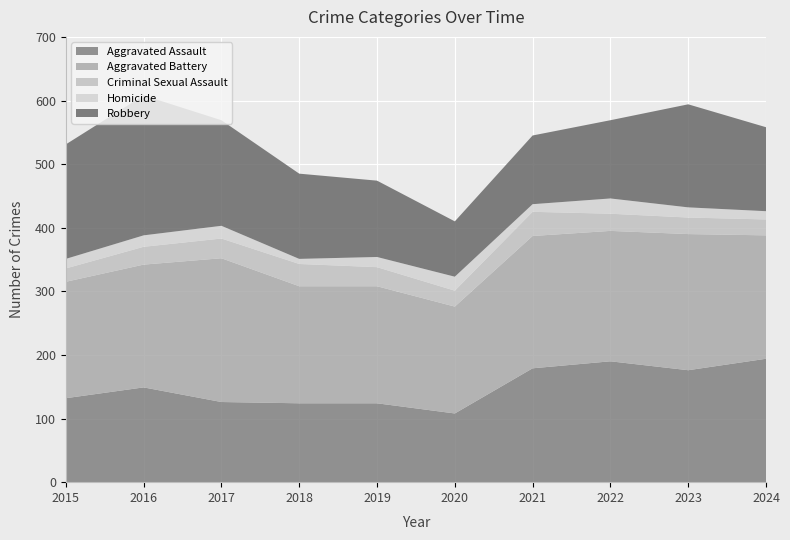

Reading right to left, what are all the values shown in this chart?

Aggravated Assault: 2024=194	2023=176	2022=190	2021=179	2020=108	2019=124	2018=124	2017=126	2016=149	2015=132
Aggravated Battery: 2024=194	2023=214	2022=205	2021=208	2020=168	2019=184	2018=184	2017=226	2016=193	2015=183
Criminal Sexual Assault: 2024=25	2023=26	2022=27	2021=38	2020=25	2019=30	2018=35	2017=31	2016=28	2015=21
Homicide: 2024=13	2023=16	2022=24	2021=12	2020=22	2019=16	2018=8	2017=20	2016=18	2015=15
Robbery: 2024=132	2023=162	2022=123	2021=108	2020=87	2019=120	2018=134	2017=166	2016=220	2015=180